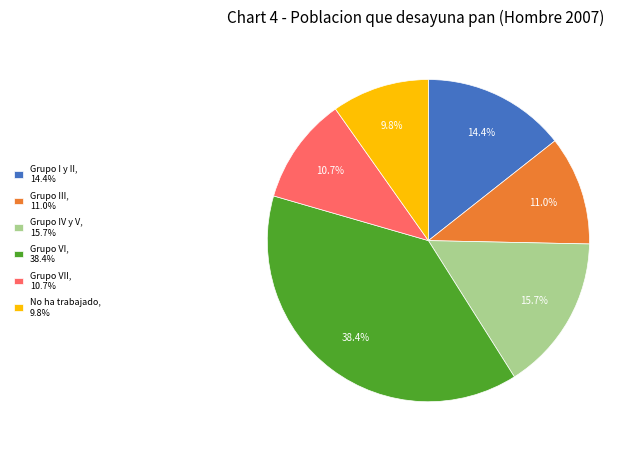

Does any single category account for the majority?

No